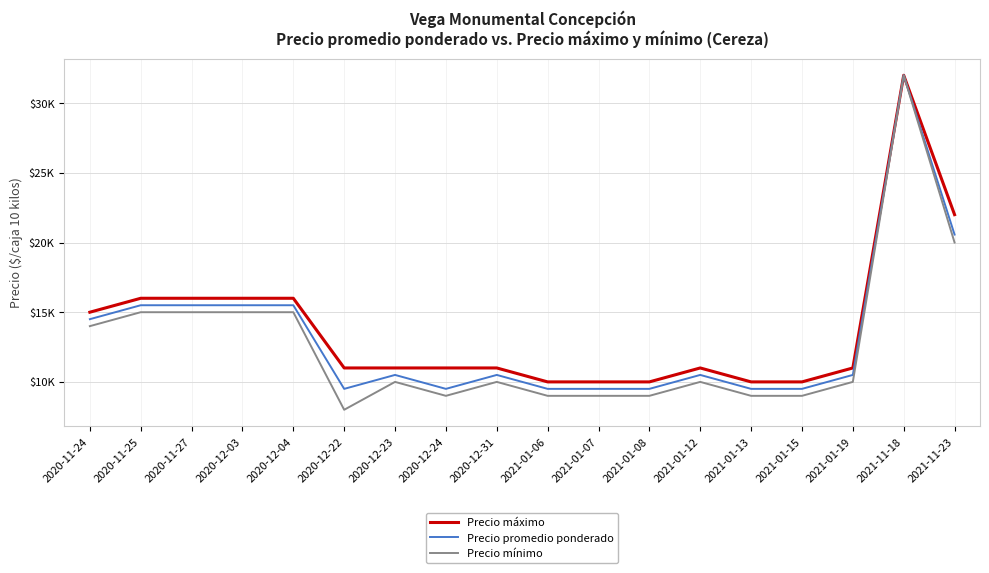

At how many categories does at least one series exceed 18656?

2